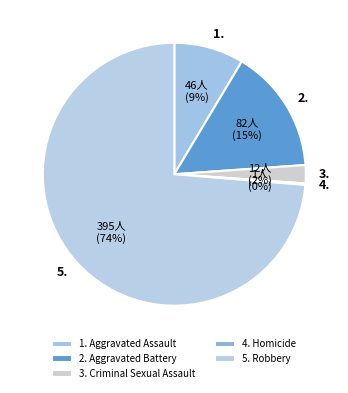

Does any single category account for the majority?

Yes